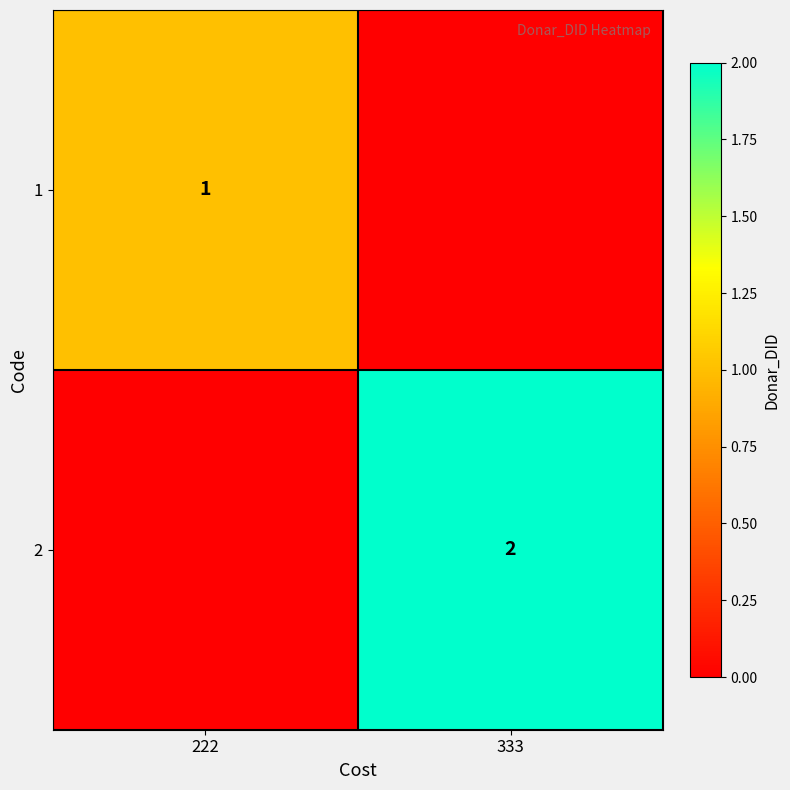

Is the value of 2 at 333 greater than the value of 1 at 222?

Yes